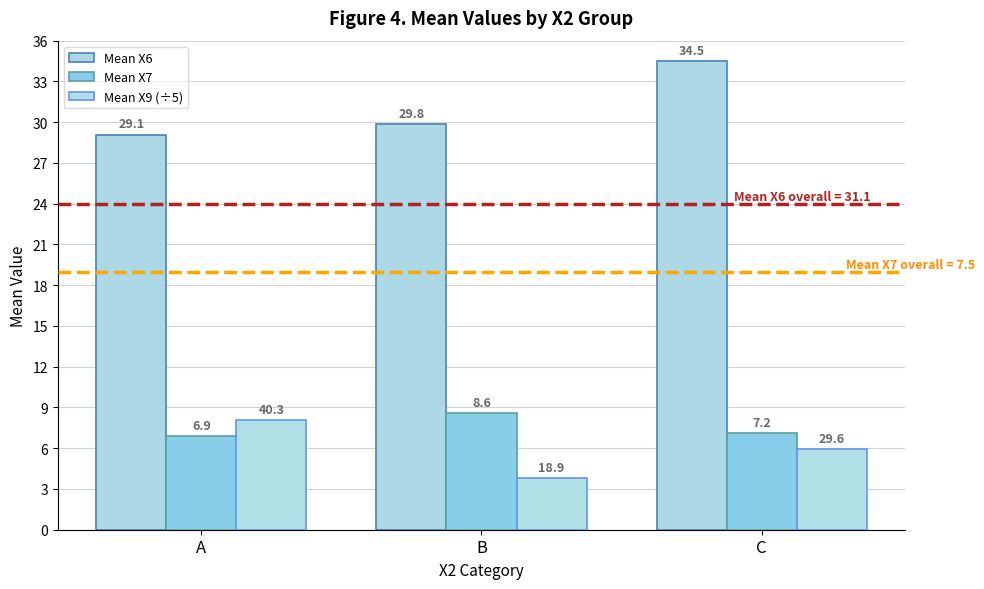

Does the chart contain any negative values?

No